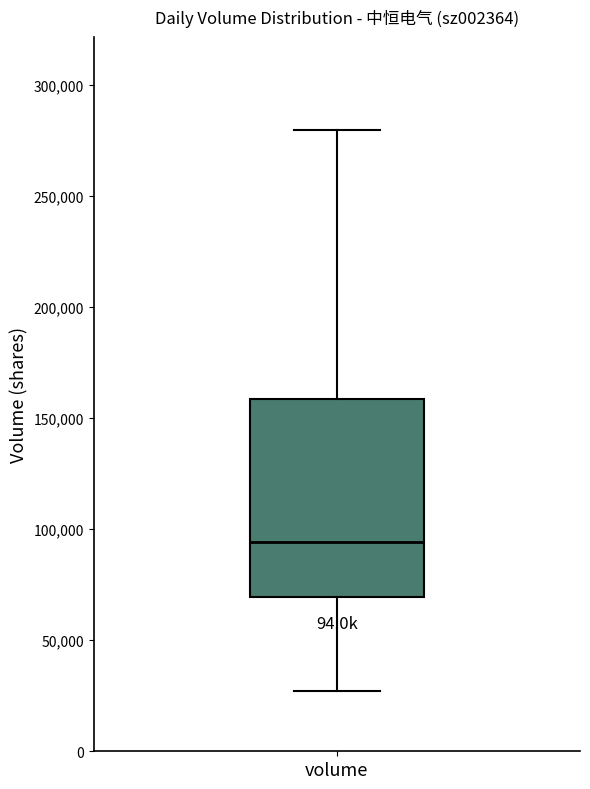

Where is the upper edge of the box for volume on the y-axis? The values are not printed on the chart, so give them approximately, as read against the axis.

160000